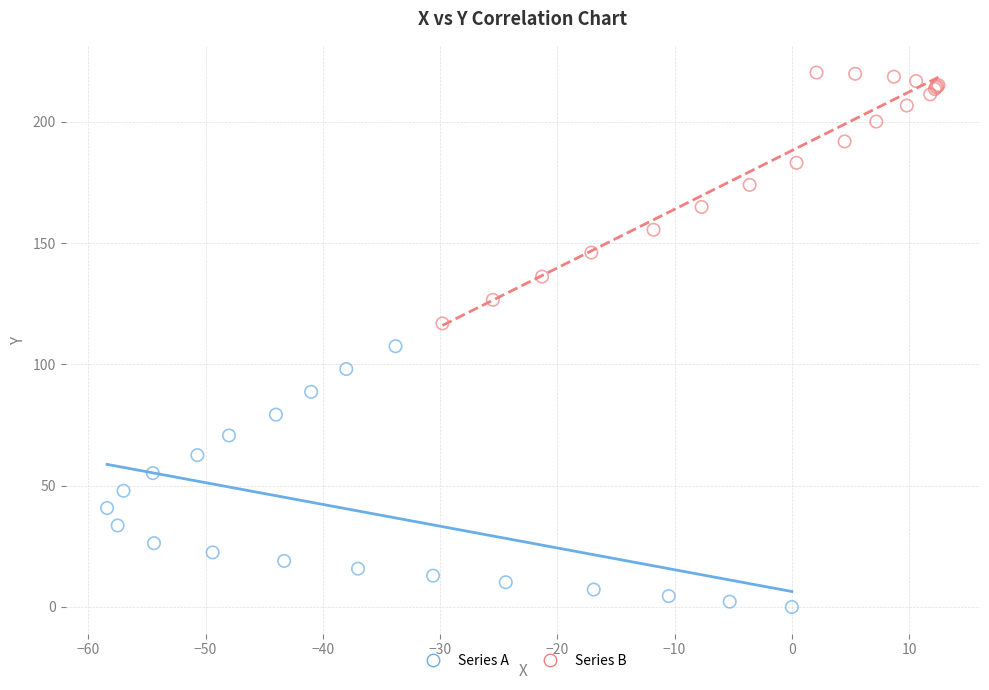

Which series reaches the minimum Y coordinate?

Series A